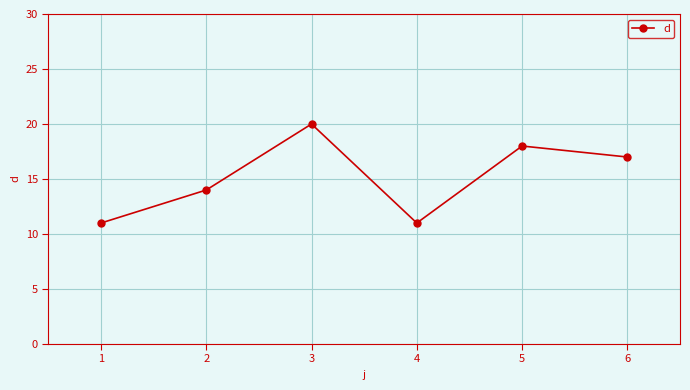

The chart shows a value of 6 at 5. True or false?

False